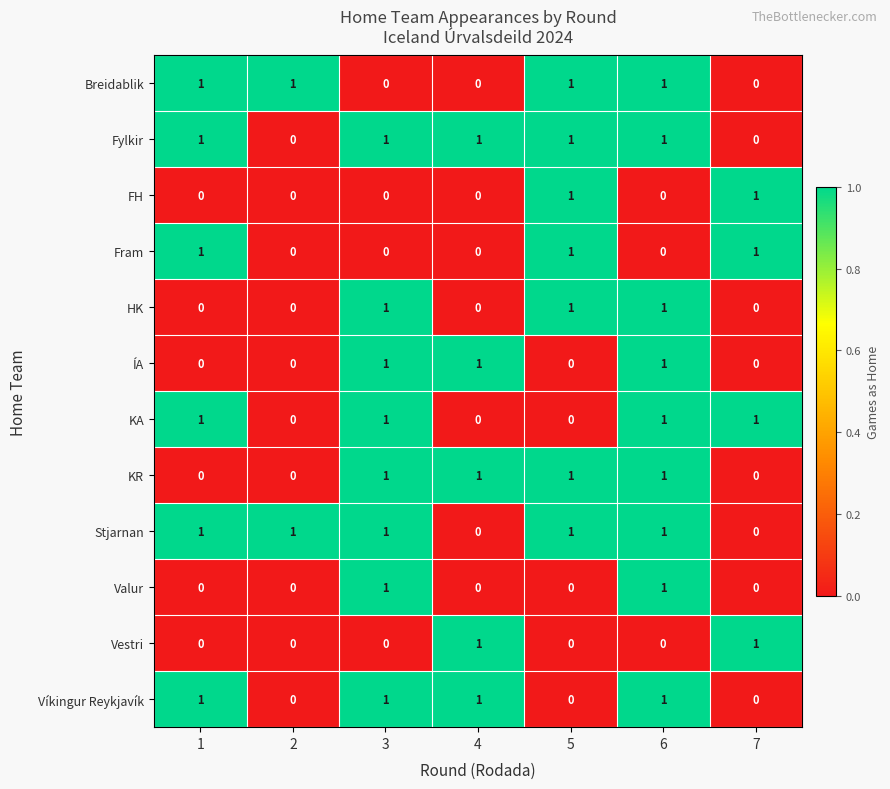

What is the sum of all KA values?

4